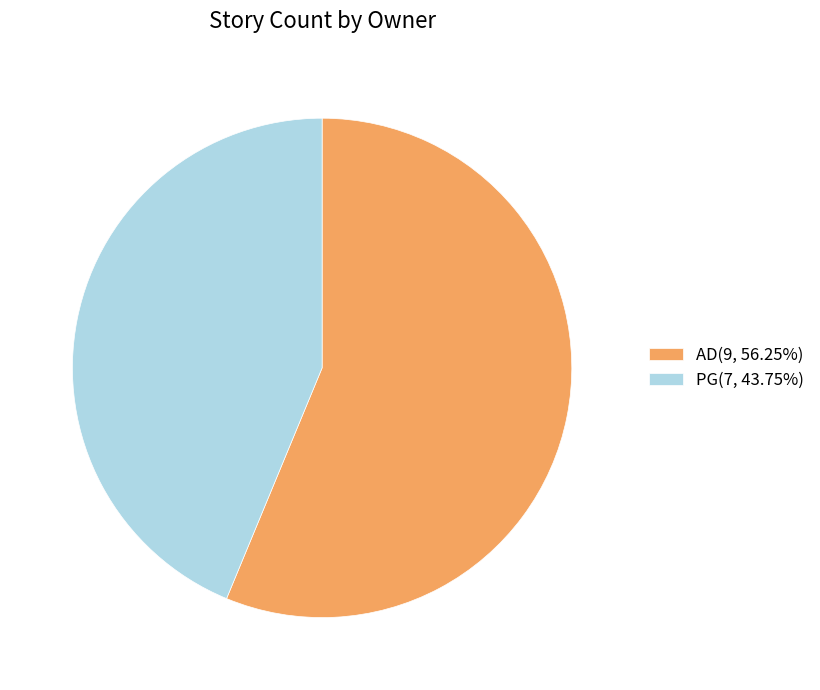

How many slices are in this pie chart?

2